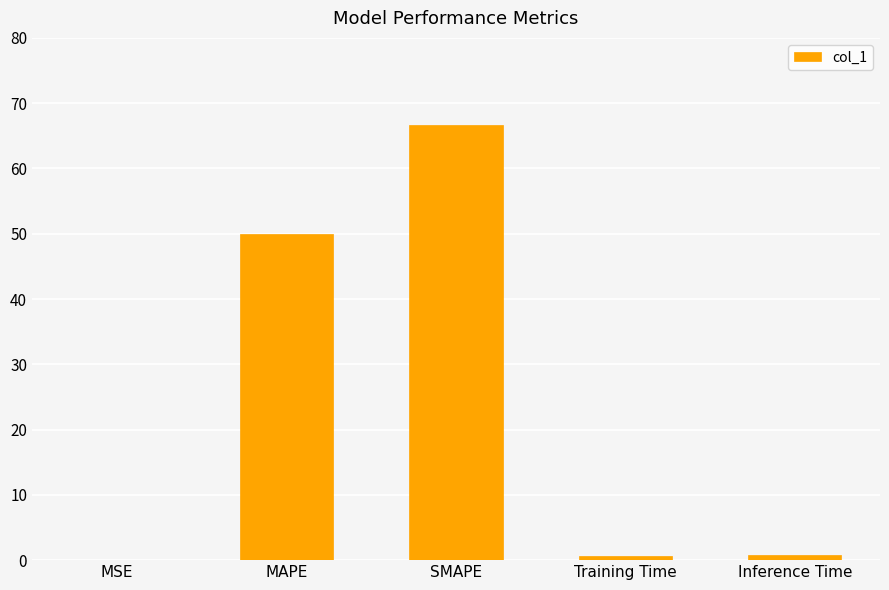

Read the value at Training Time.

0.7